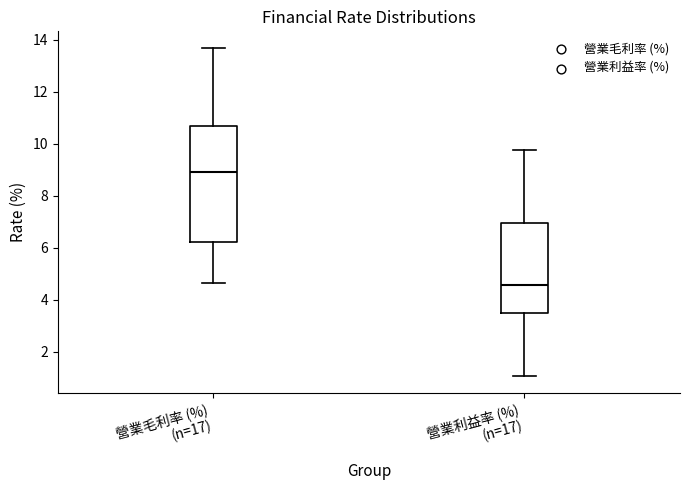

Reading left to right, read every box against the y-axis: the position of its median line, the range the box covers, and the ends of its whiskers. The values are not printed on the chart, so give them approximately, as read against the axis.

營業毛利率 (%) (n=17): median 9.0, box 6.2 to 10.8, whiskers 4.6 to 13.8
營業利益率 (%) (n=17): median 4.6, box 3.6 to 7.0, whiskers 1.0 to 9.8